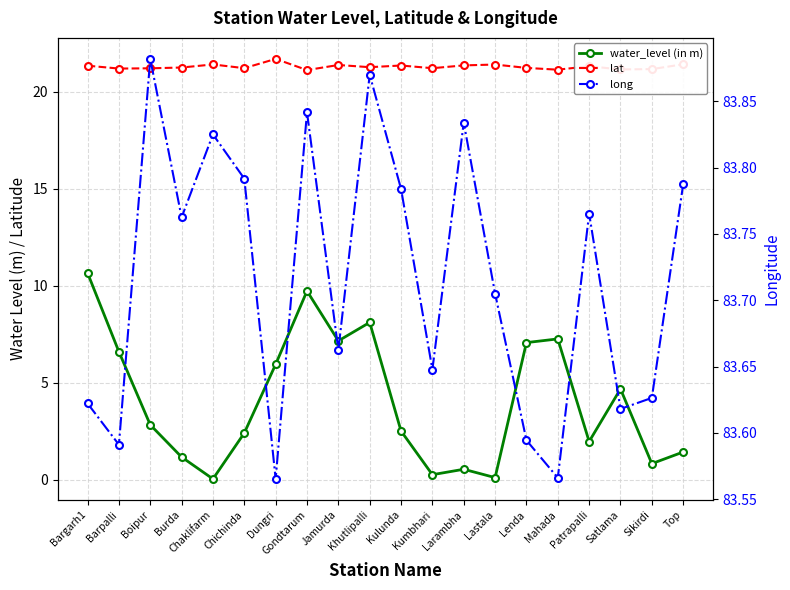

At which category does the chart reach its minimum across all series?

Chaklifarm